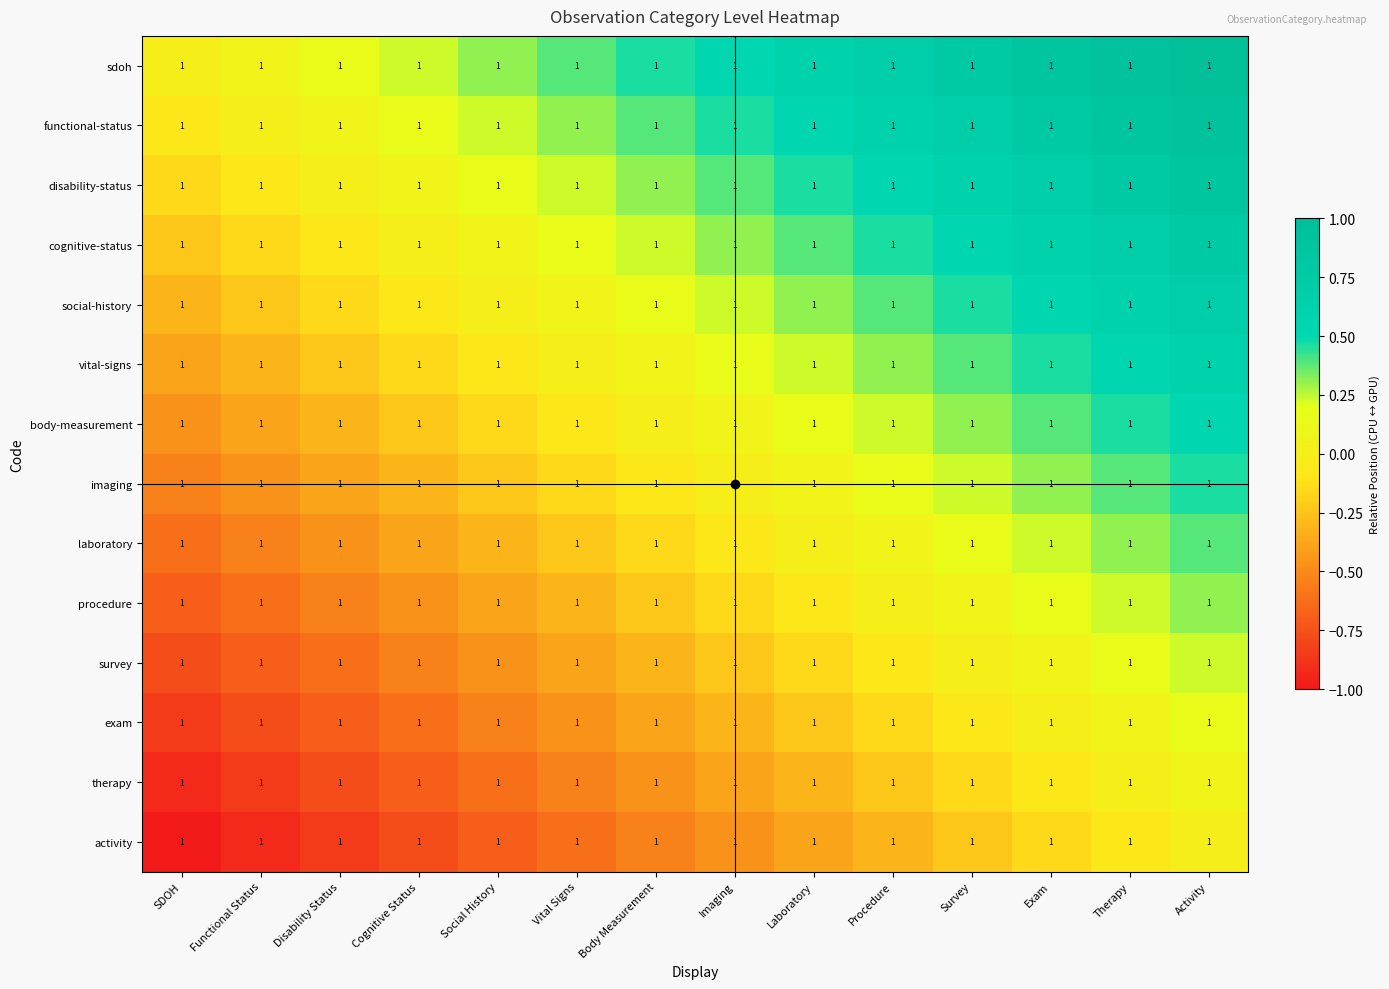

At which category is the sum across all series the highest?

Activity